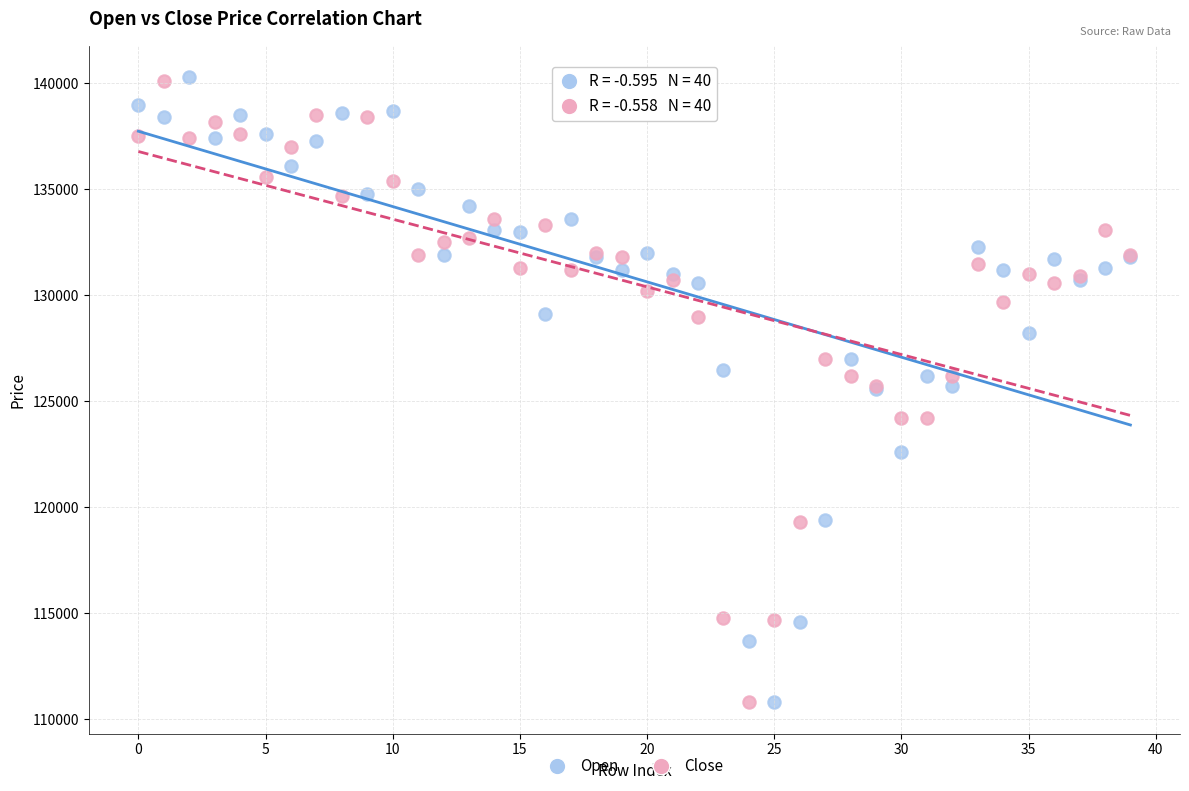

What are all the series names shown in the legend?

Open, Close